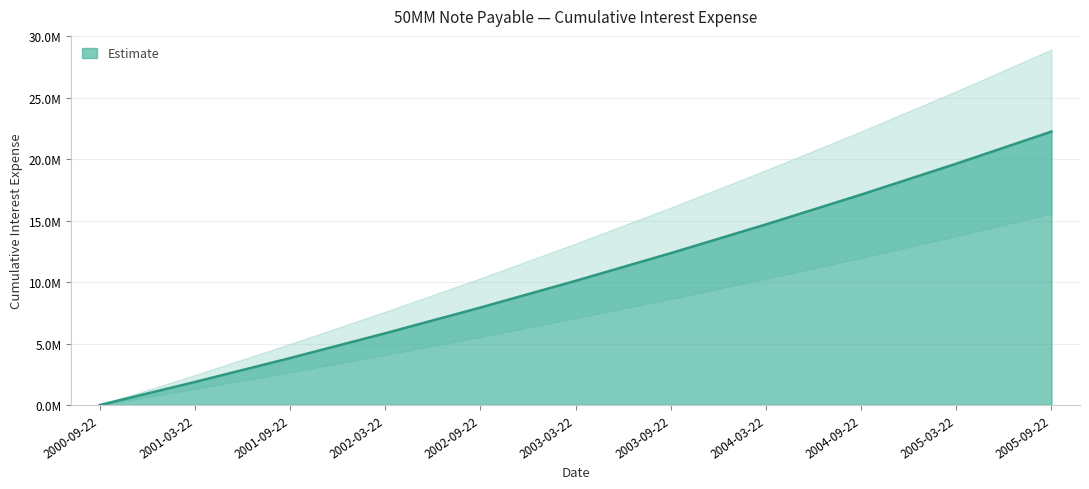

What is the difference between the maximum and minimum values?

22252197.1